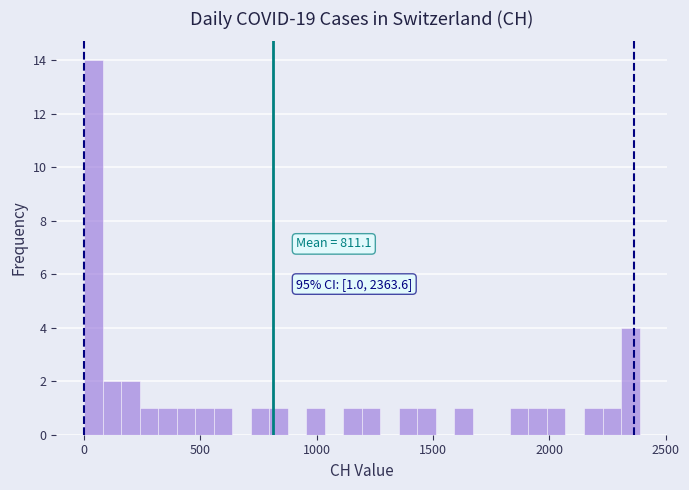

Read against the x-axis, roughly where is the centre of the tallest bar?

50